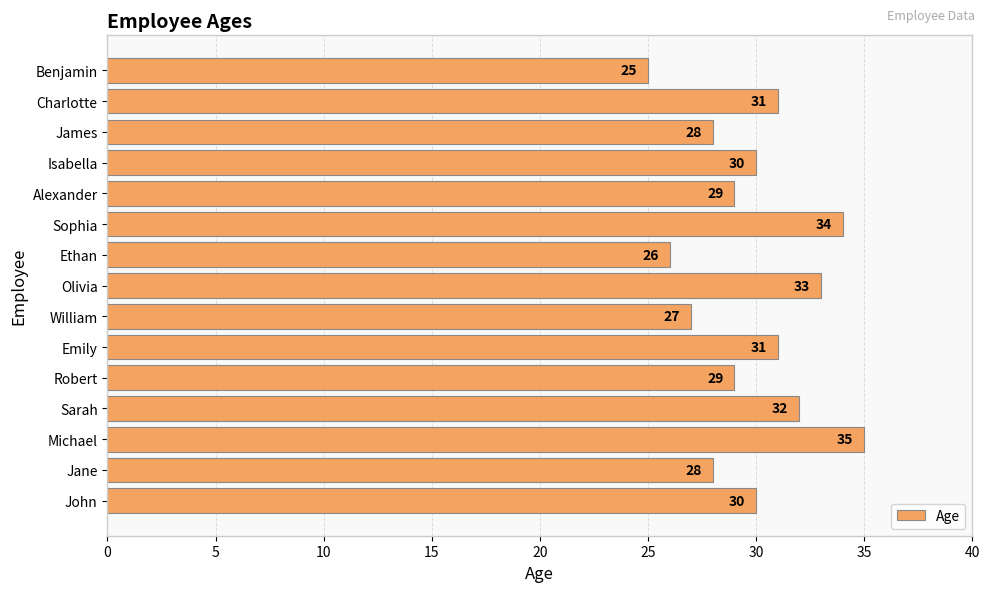

How many data points does each series have?

15